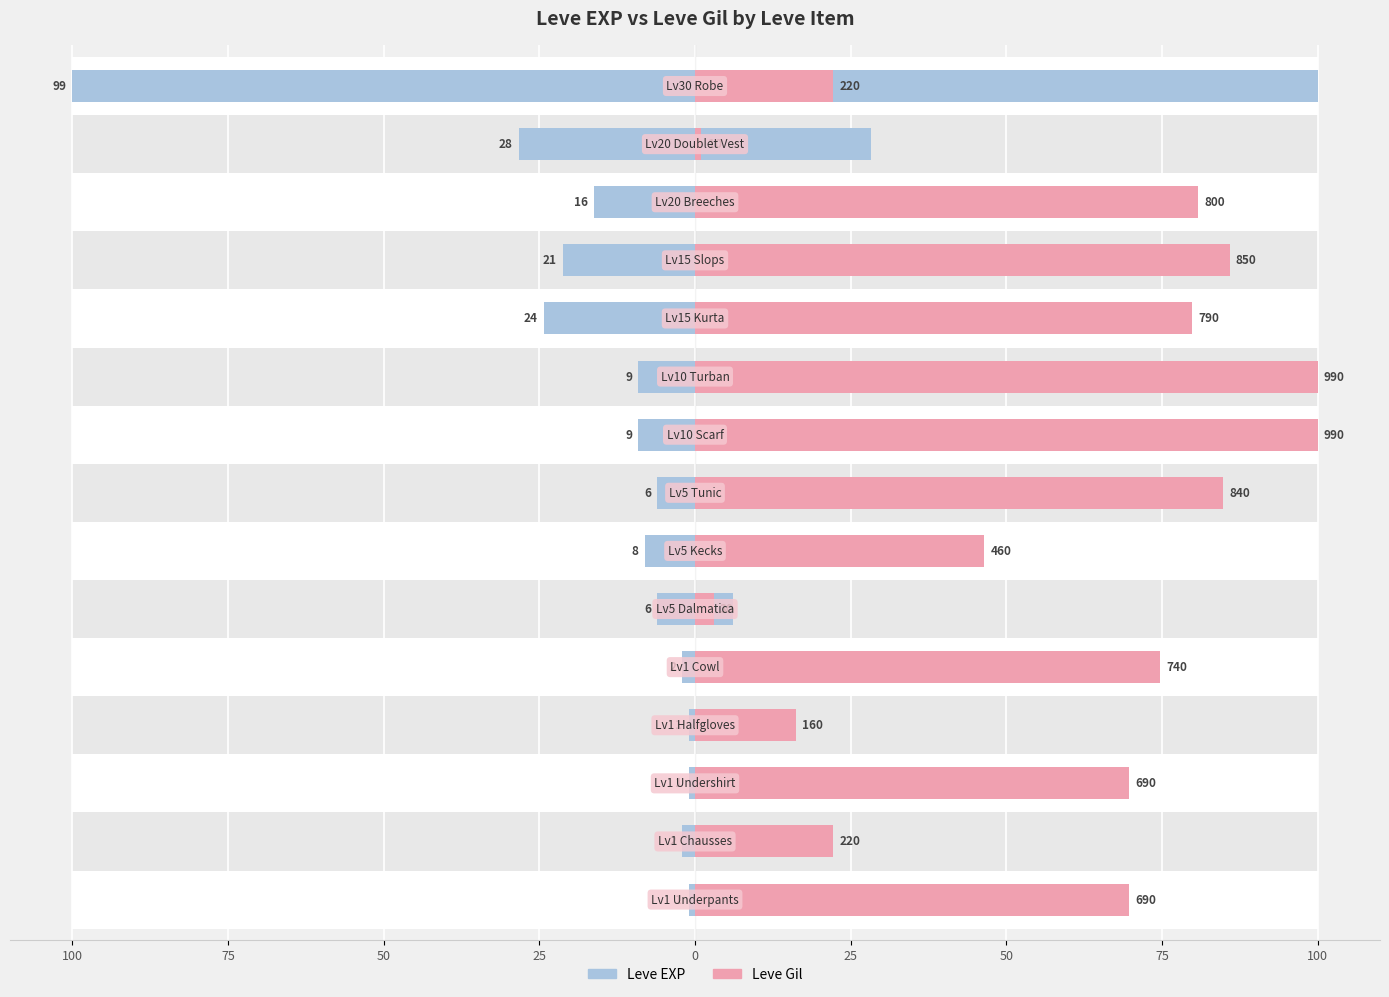

Reading left to right, extract all data points from this chart.

Leve EXP: 1.0	2.0	1.0	1.0	2.0	6.1	8.1	6.1	9.1	9.1	24.2	21.2	16.2	28.3	100.0
Leve Gil: 69.7	22.2	69.7	16.2	74.7	3.0	46.5	84.8	100.0	100.0	79.8	85.9	80.8	1.0	22.2